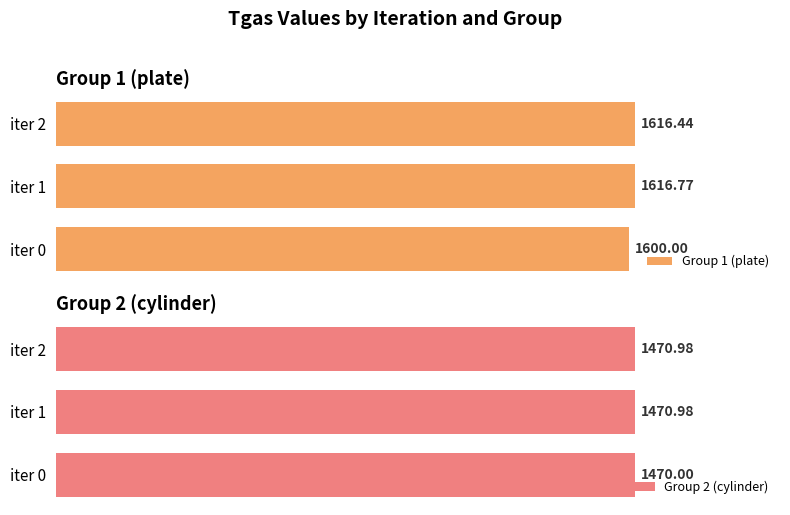

What is the total value across all series at iter 0?

3070.0